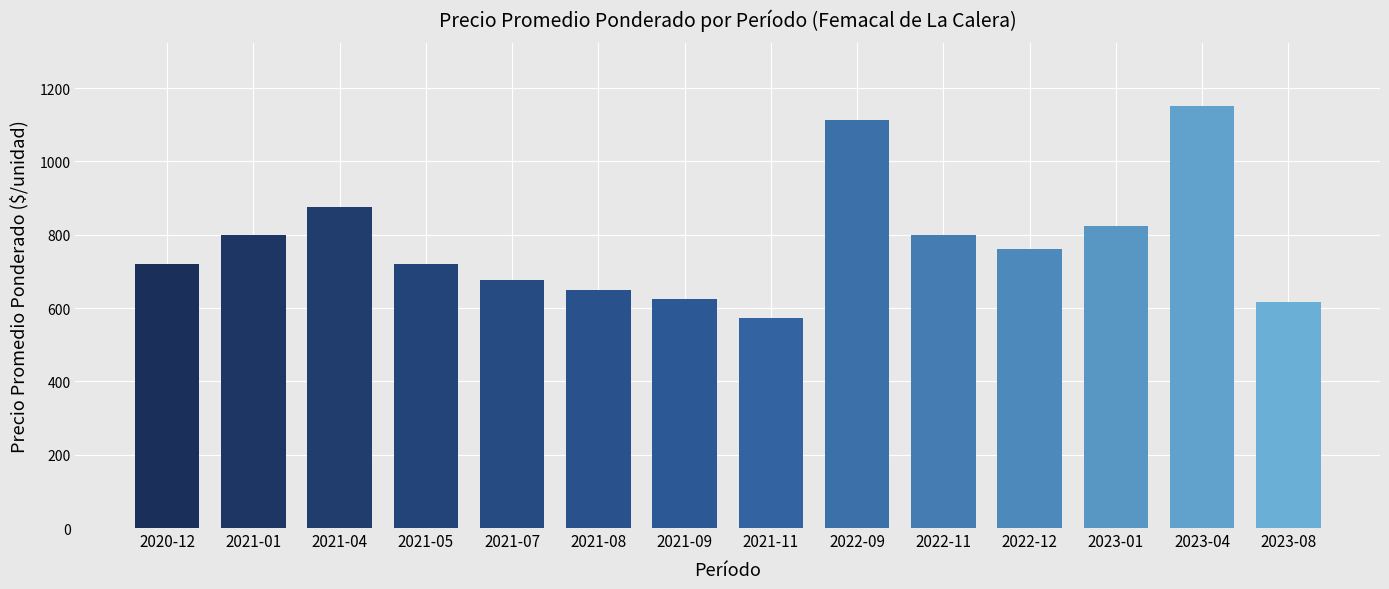

What is the difference between the maximum and minimum values?

577